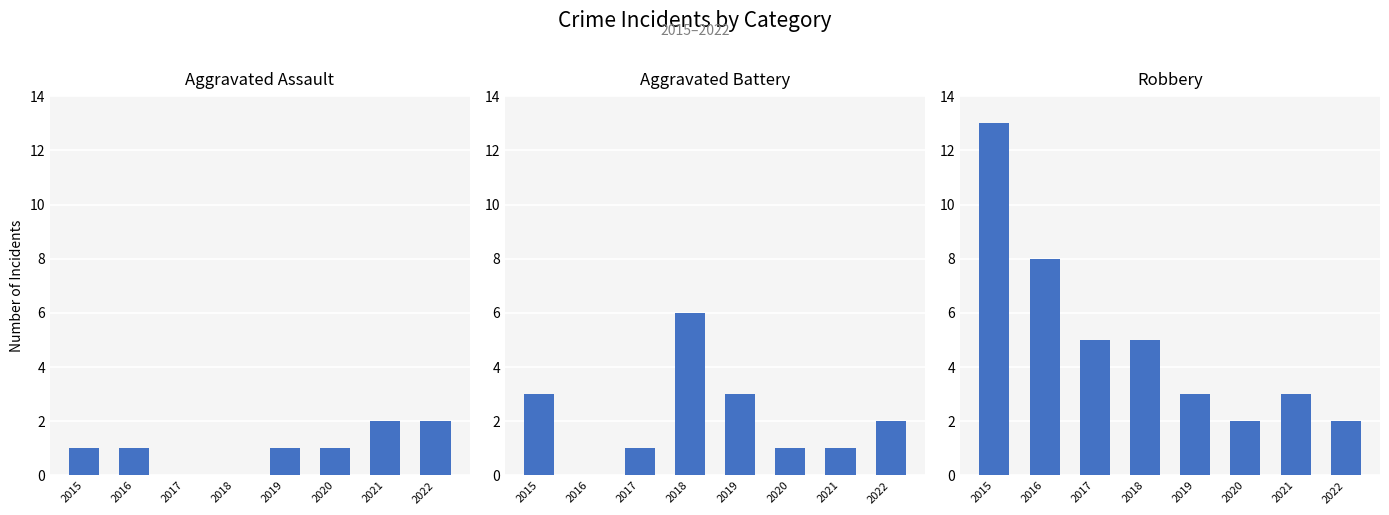

Which series changed the most between 2018 and 2020?

Aggravated Battery